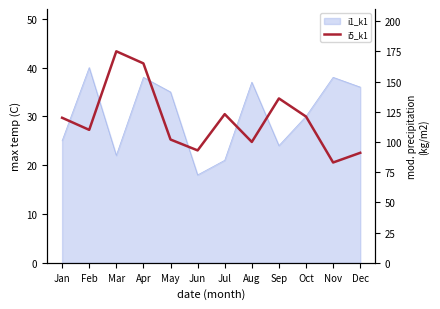

How many lines are shown in the chart?

1